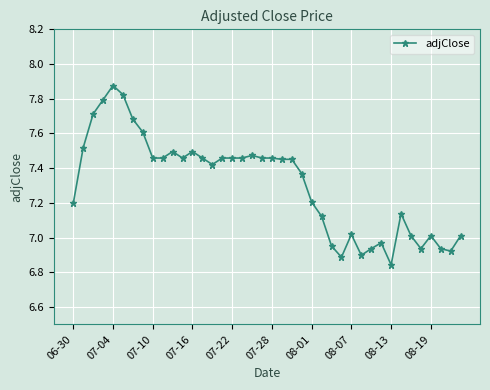

True or false: the data has more than 1 interior local peaks.

True